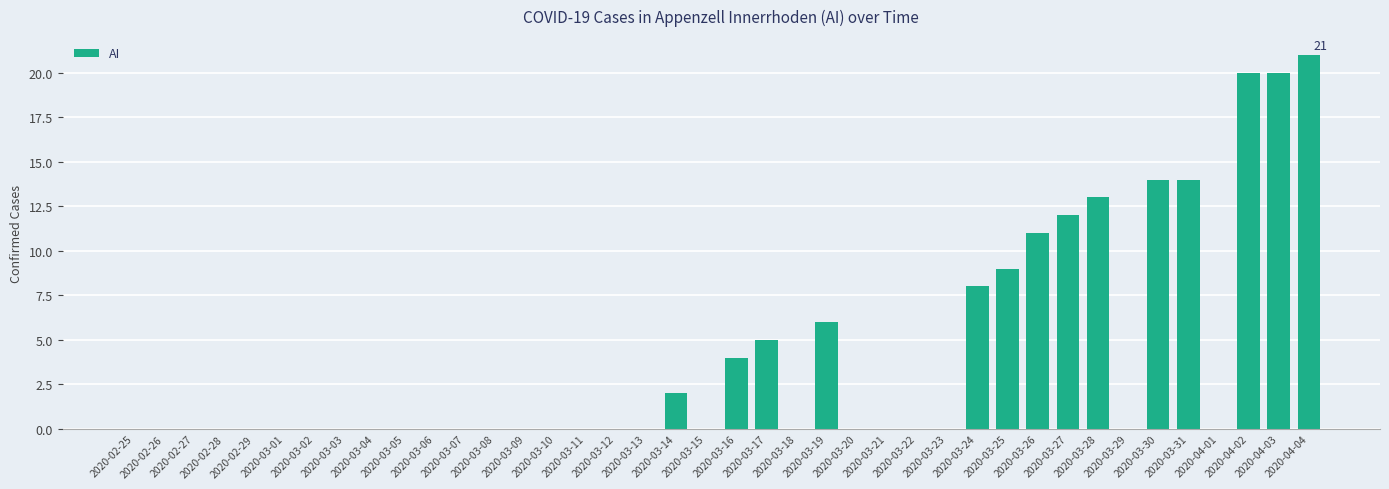

What is the maximum value shown in the chart?

21